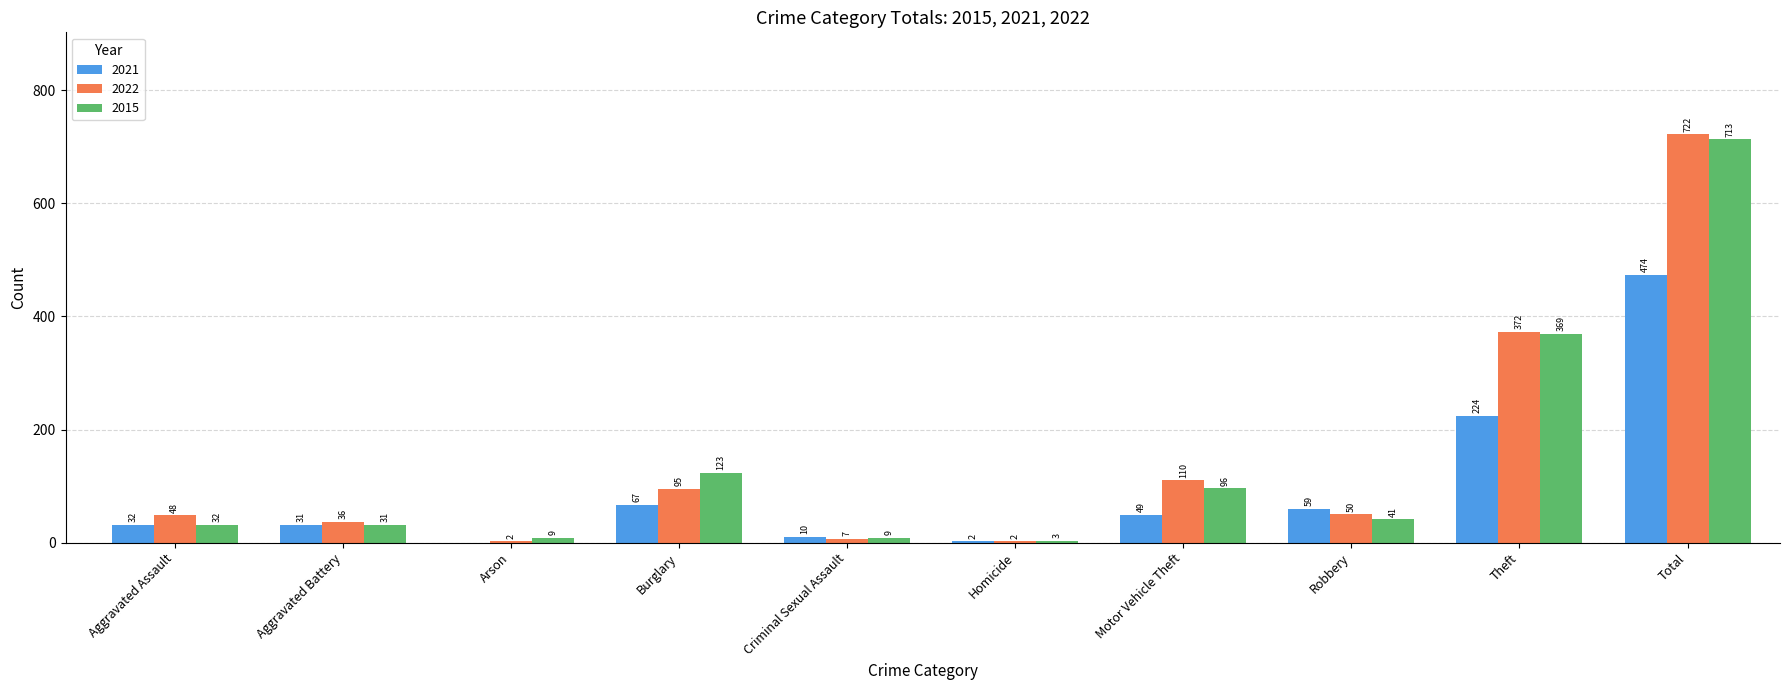

How many distinct data groups are displayed?

3